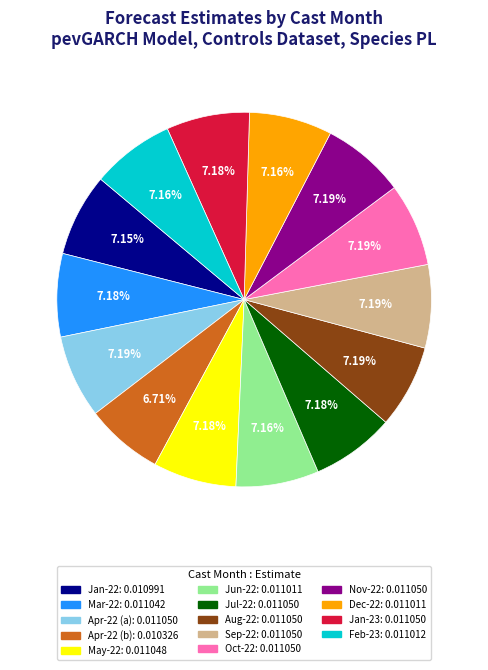

Is there a majority slice in this chart?

No